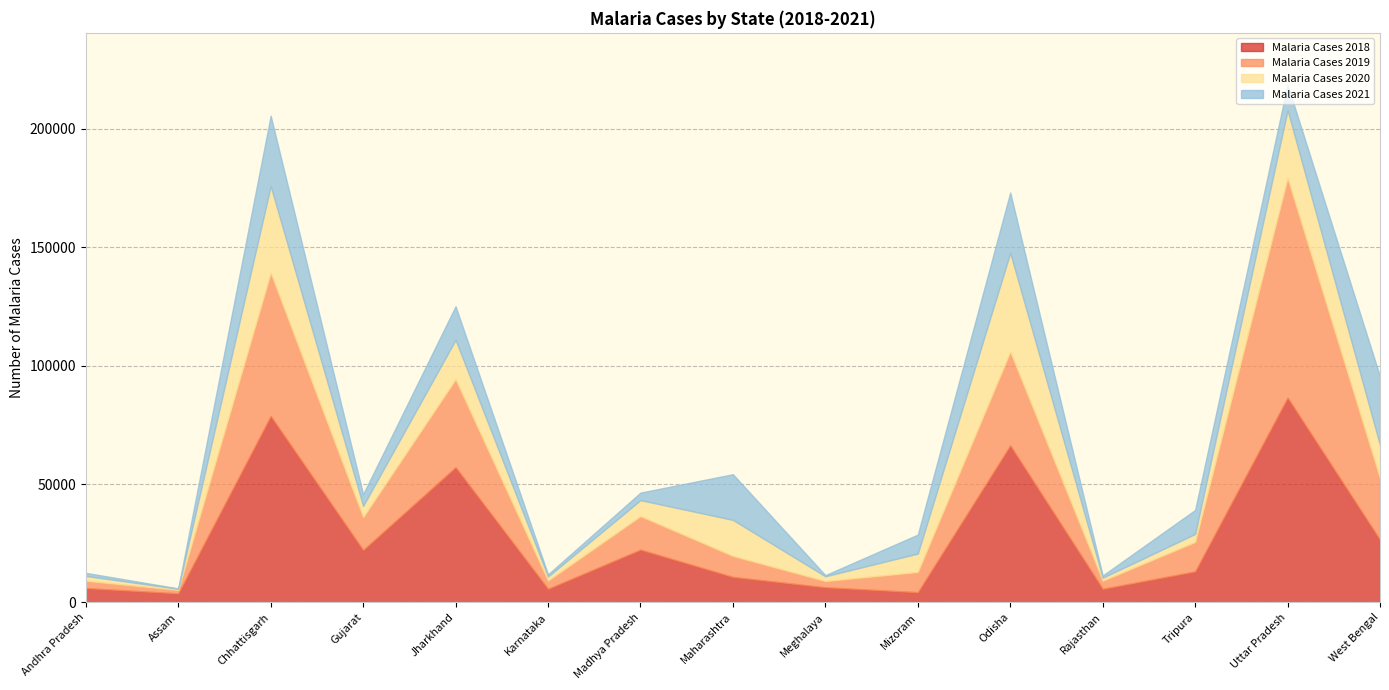

Reading left to right, list all the values displayed in this chart.

Malaria Cases 2018: 6040	3816	78717	22114	57095	5721	22279	10757	6394	4296	66311	5728	13079	86486	26440
Malaria Cases 2019: 3104	1459	60458	13883	37133	3499	14147	8866	2615	8543	39556	3421	12437	92732	25928
Malaria Cases 2020: 2027	484	36667	4771	16653	1701	6760	15215	2018	7781	41739	1276	3395	28668	14049
Malaria Cases 2021: 1315	162	29733	4921	14198	913	3181	19303	491	8018	25503	925	10136	10792	28987